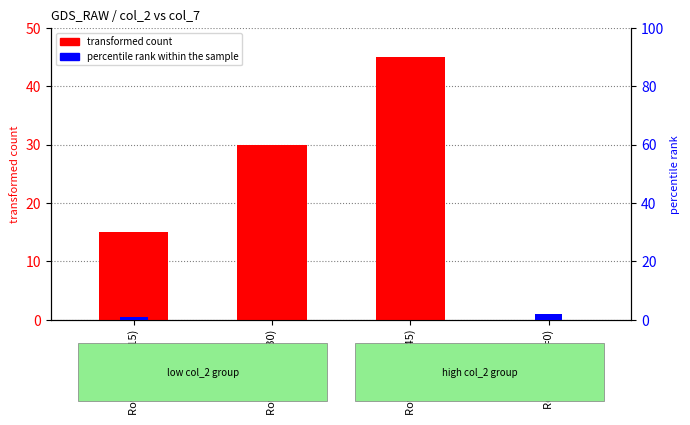

How many data points does each series have?

4